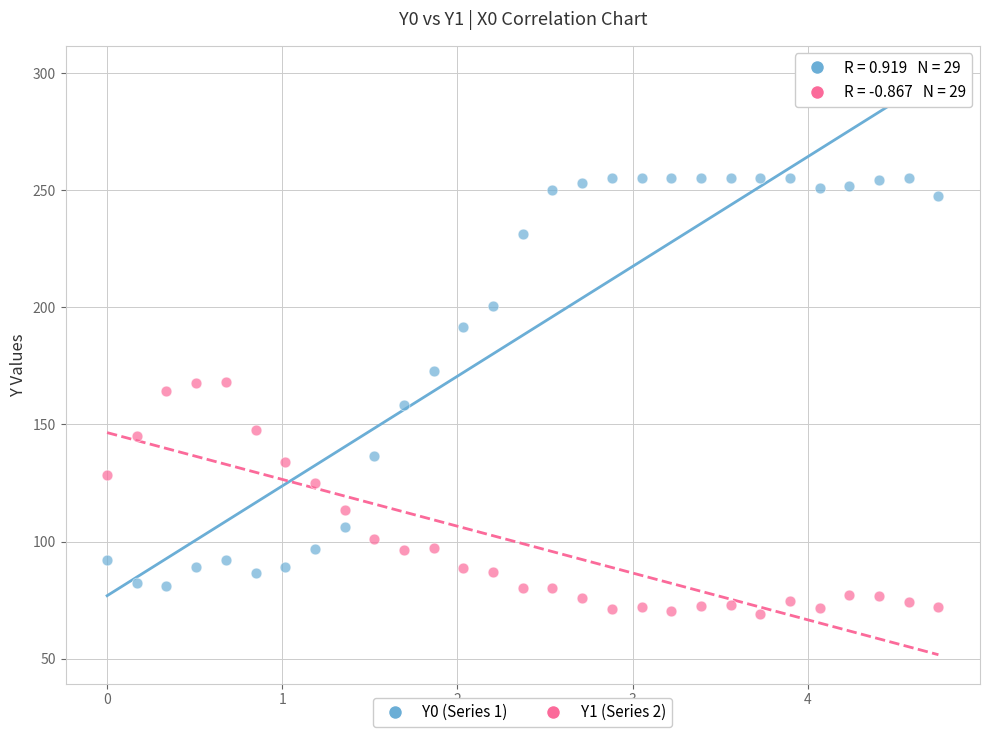

Across all data points, what is the range of X values (max minus min)?

4.7